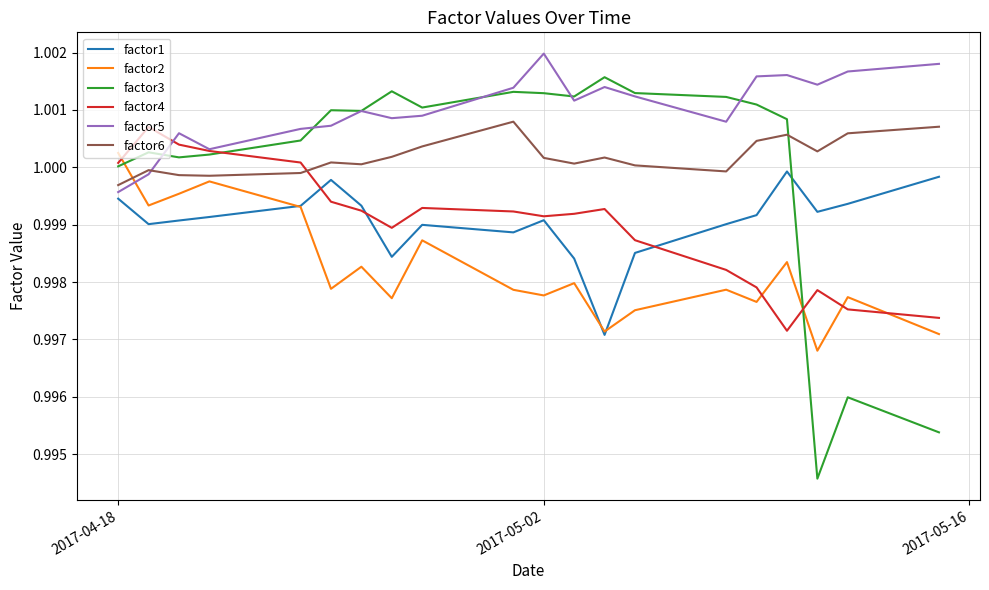

Count the number of data series in this chart.

6